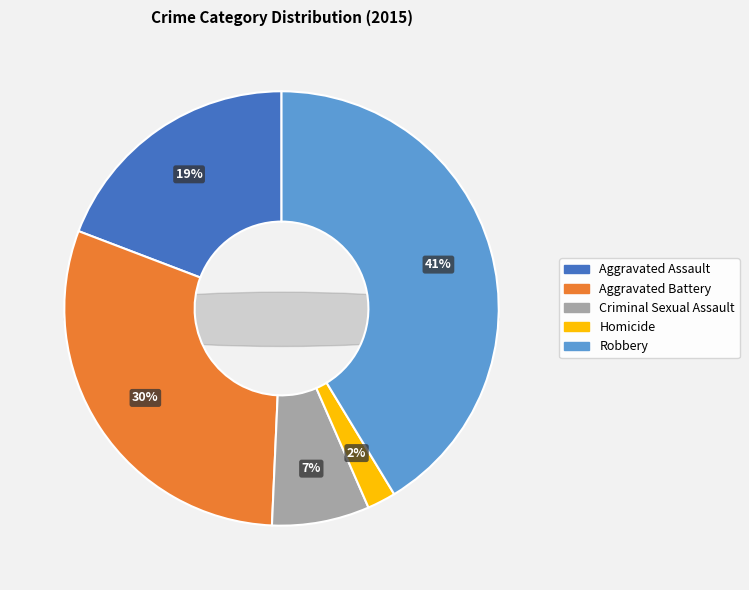

Count the number of slices in the pie.

5